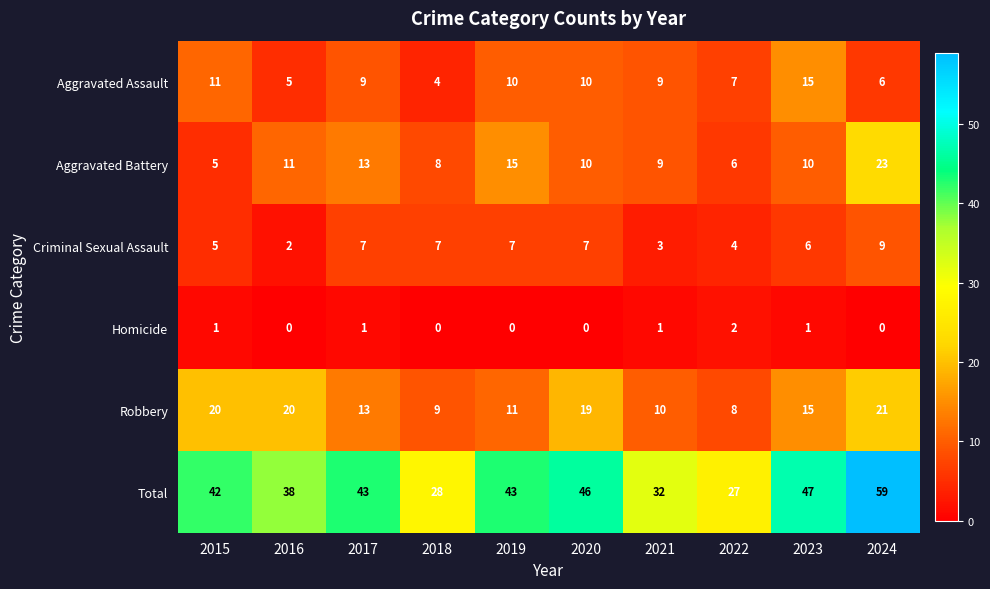

What value does the Total series have at 2022?

27